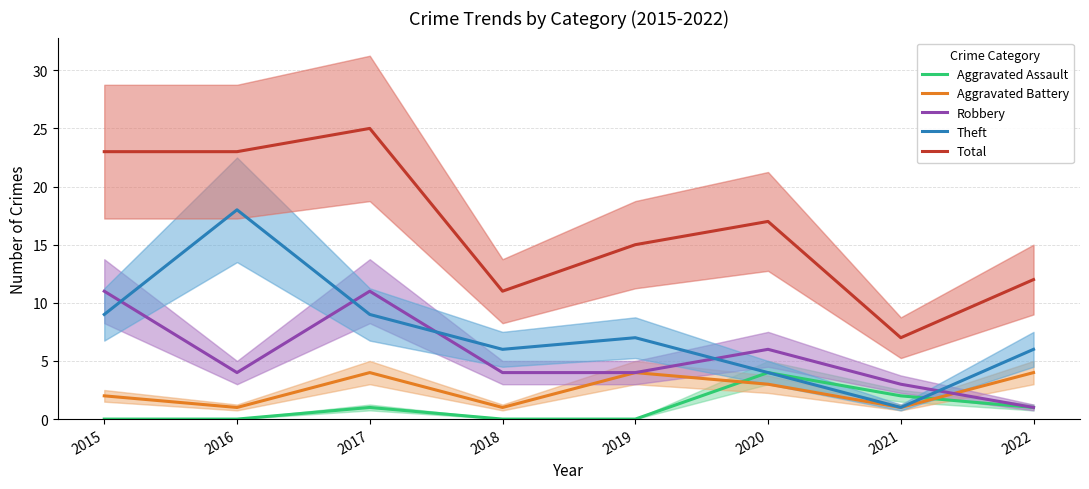

Reading right to left, list all the values displayed in this chart.

Aggravated Assault: 2022=1	2021=2	2020=4	2019=0	2018=0	2017=1	2016=0	2015=0
Aggravated Battery: 2022=4	2021=1	2020=3	2019=4	2018=1	2017=4	2016=1	2015=2
Robbery: 2022=1	2021=3	2020=6	2019=4	2018=4	2017=11	2016=4	2015=11
Theft: 2022=6	2021=1	2020=4	2019=7	2018=6	2017=9	2016=18	2015=9
Total: 2022=12	2021=7	2020=17	2019=15	2018=11	2017=25	2016=23	2015=23